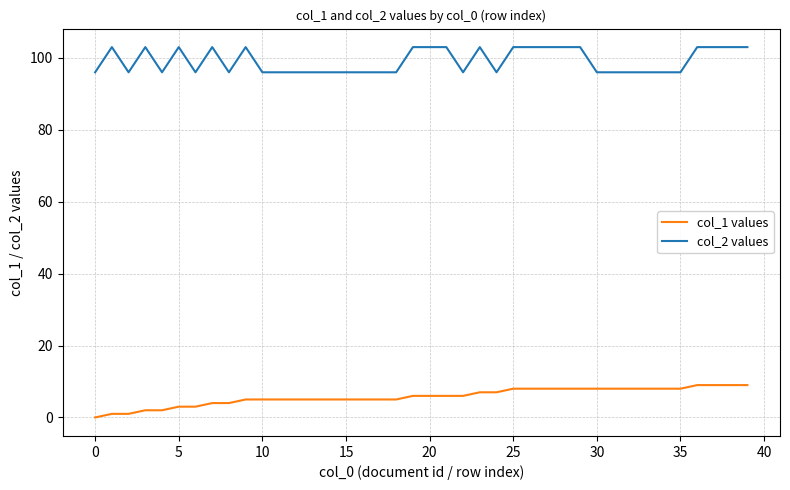

Count the col_2 values values in the range 96 to 103.

40